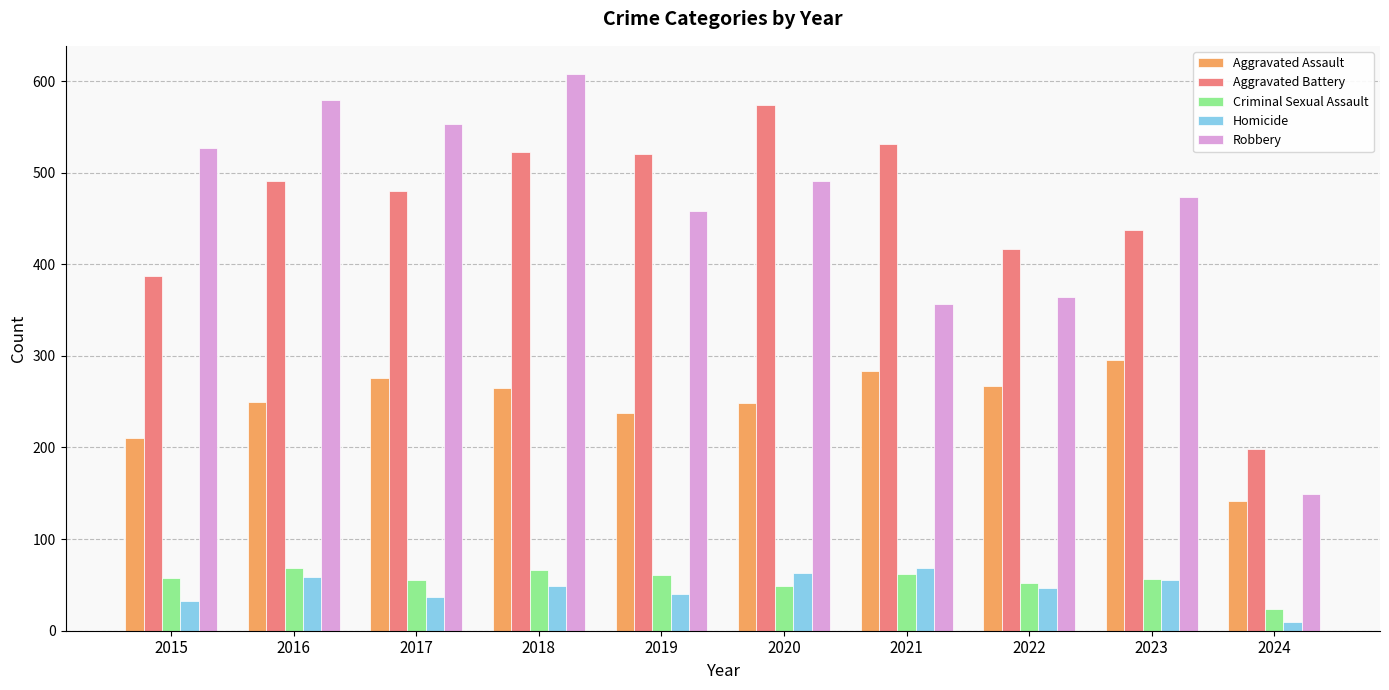

At which label is Aggravated Battery closest to 386?

2015